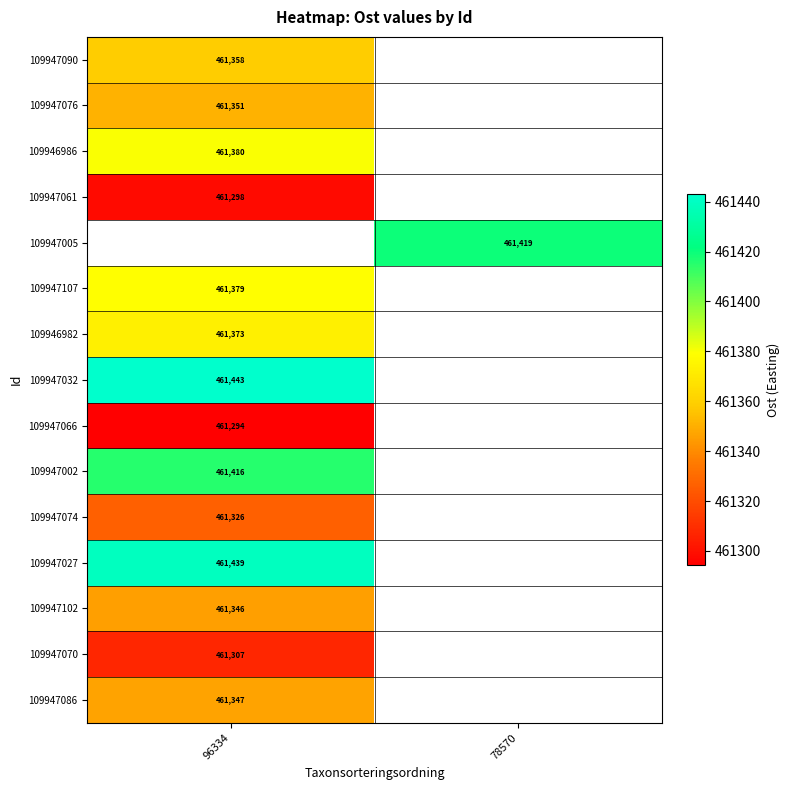

What is the maximum value for 109947002?

461415.6